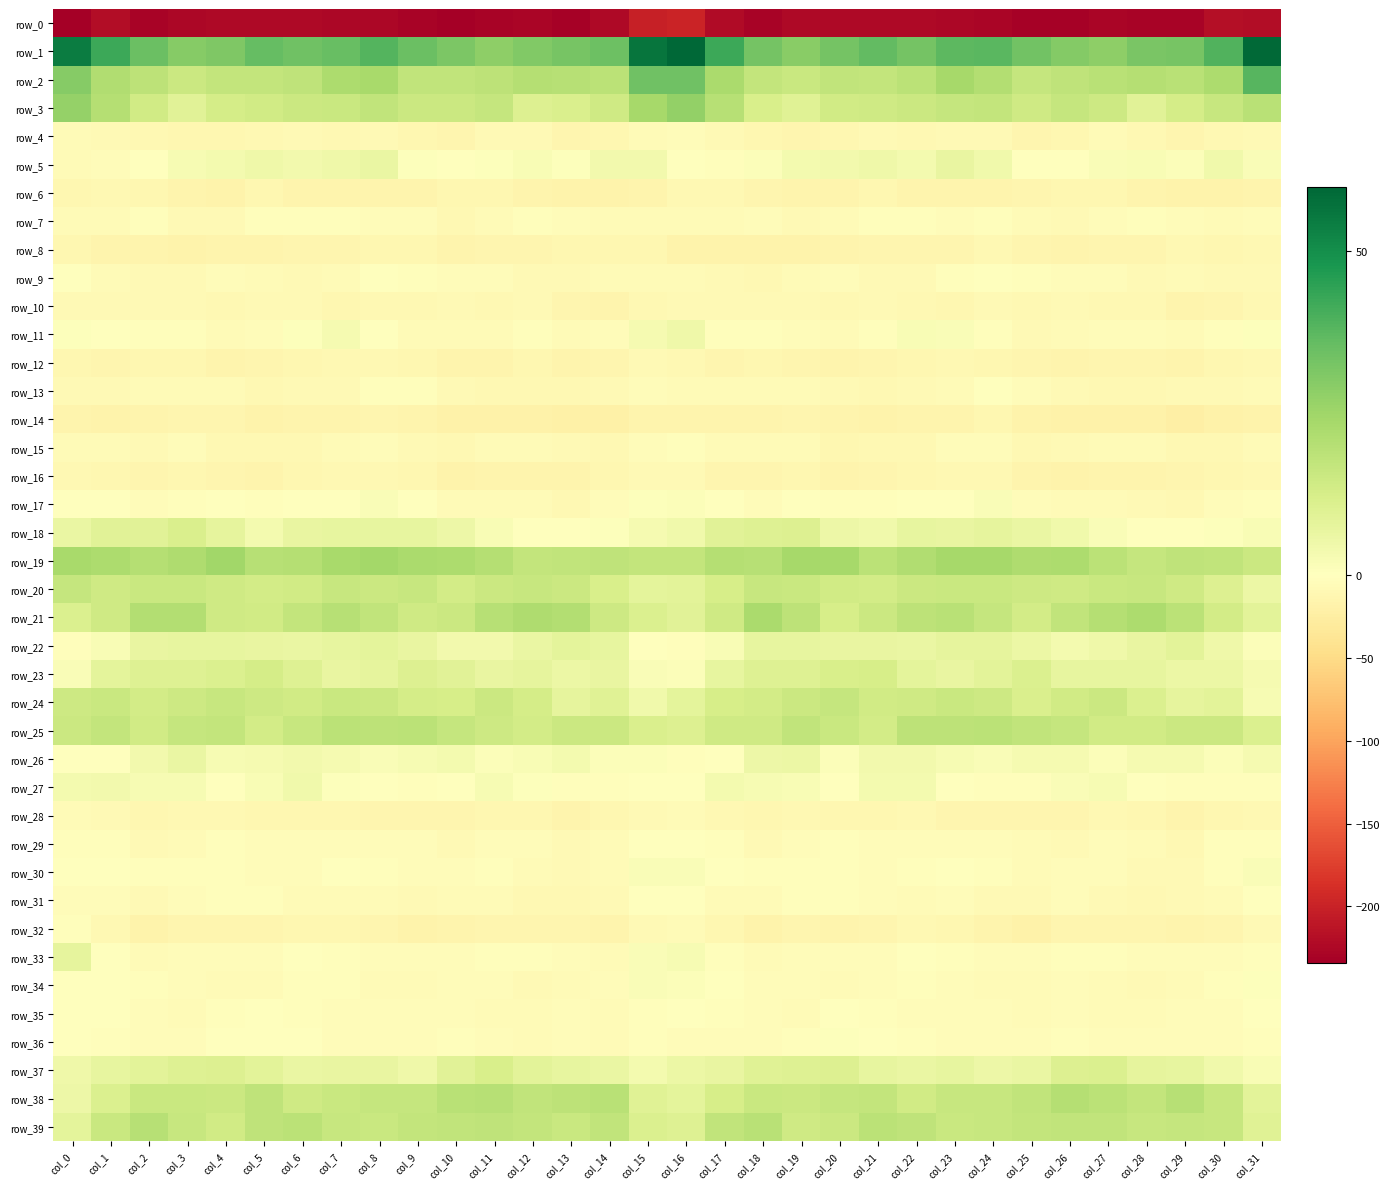

Reading left to right, what are all the values shown in this chart?

row_0: -234.0	-219.6	-230.0	-225.6	-223.1	-224.3	-223.3	-225.2	-225.6	-229.3	-232.5	-228.6	-227.6	-230.7	-223.3	-201.6	-198.2	-221.9	-229.3	-223.5	-223.9	-223.6	-224.2	-225.2	-226.8	-231.0	-231.8	-227.0	-229.4	-229.3	-218.0	-221.0
row_1: 54.6	42.2	34.8	29.8	30.8	35.9	33.9	35.2	38.7	34.8	31.6	28.2	30.5	32.7	34.2	56.2	59.8	42.1	32.9	29.3	32.9	36.0	33.1	37.4	37.6	33.3	30.3	28.4	31.8	32.5	39.1	59.1
row_2: 29.6	21.2	18.3	15.1	17.0	17.2	18.0	22.2	23.1	17.4	17.7	18.7	20.4	20.1	18.7	33.9	33.8	22.7	16.9	15.5	17.4	17.2	19.1	23.7	21.0	16.6	18.2	19.6	20.2	19.3	22.2	37.9
row_3: 26.7	20.5	14.0	9.3	12.7	13.6	15.2	15.6	17.4	15.3	15.3	16.5	10.5	11.3	14.4	23.8	27.5	19.9	11.7	9.7	13.9	14.3	14.9	16.7	16.9	14.2	16.6	14.9	9.1	12.8	15.9	19.4
row_4: -6.4	-8.9	-9.9	-12.6	-11.9	-9.9	-9.0	-9.4	-7.5	-11.5	-12.9	-8.1	-7.4	-13.2	-11.7	-5.8	-5.0	-8.2	-11.1	-12.9	-11.1	-9.0	-9.9	-8.2	-8.5	-12.9	-11.5	-6.3	-10.1	-13.6	-10.2	-8.9
row_5: -6.0	-4.2	0.0	2.6	3.4	5.0	3.9	5.1	6.5	0.9	-0.8	0.7	2.3	0.9	4.0	3.9	-1.1	-2.4	1.0	3.3	3.8	4.9	3.3	6.8	4.4	-0.4	-0.5	1.6	1.9	1.3	4.4	1.8
row_6: -12.7	-10.3	-12.0	-14.8	-16.9	-12.1	-14.7	-15.2	-15.0	-14.8	-12.2	-11.6	-14.7	-16.8	-16.8	-15.2	-10.6	-10.5	-13.4	-15.6	-15.7	-12.1	-15.7	-14.8	-15.3	-13.8	-11.6	-12.7	-15.6	-17.1	-17.0	-14.7
row_7: -6.4	-5.6	-3.5	-7.7	-8.1	-3.4	-2.9	-3.6	-4.4	-4.5	-9.7	-6.4	-2.5	-3.9	-7.1	-6.6	-7.3	-5.9	-4.7	-8.9	-5.7	-3.4	-2.6	-4.9	-3.2	-7.0	-9.1	-5.0	-2.1	-5.5	-7.3	-5.0
row_8: -12.5	-14.9	-15.5	-17.1	-15.8	-14.7	-12.9	-13.2	-11.9	-11.1	-16.0	-14.1	-13.6	-11.5	-12.0	-12.8	-16.7	-16.8	-16.5	-16.9	-14.9	-14.1	-12.9	-13.1	-10.8	-13.0	-15.8	-13.7	-13.4	-10.7	-12.3	-10.3
row_9: -0.7	-5.6	-9.1	-7.8	-4.3	-5.5	-9.1	-5.6	-1.0	-2.2	-4.3	-4.2	-7.3	-7.6	-7.1	-6.9	-5.6	-8.9	-9.6	-6.3	-3.7	-7.4	-8.8	-3.1	-1.1	-3.2	-3.9	-5.1	-8.3	-6.8	-7.7	-8.2
row_10: -8.3	-7.8	-8.2	-9.0	-10.2	-9.0	-9.0	-11.4	-9.3	-9.6	-9.1	-10.1	-9.1	-13.1	-15.5	-10.5	-7.6	-8.6	-9.0	-8.9	-10.8	-8.2	-10.4	-11.0	-8.9	-9.9	-9.0	-10.0	-9.6	-15.0	-14.4	-9.8
row_11: 0.8	-1.4	-1.9	-3.6	-6.8	-4.6	0.8	3.0	-1.6	-6.0	-7.2	-5.7	-3.2	-6.4	-5.1	3.0	4.7	-2.2	-1.9	-4.9	-7.2	-2.6	2.3	1.8	-3.6	-7.3	-6.6	-4.6	-3.8	-7.1	-3.5	0.8
row_12: -12.7	-14.6	-12.5	-12.6	-15.0	-14.5	-12.0	-10.2	-10.5	-12.4	-16.2	-14.9	-12.7	-16.1	-13.2	-8.2	-9.5	-14.0	-11.4	-13.8	-15.1	-13.8	-11.4	-9.8	-11.2	-13.7	-16.4	-13.6	-13.9	-16.0	-12.2	-9.9
row_13: -8.1	-8.2	-5.5	-7.1	-7.0	-10.1	-8.9	-8.3	-2.1	-2.4	-7.3	-9.8	-10.4	-9.3	-7.6	-5.0	-6.4	-6.4	-5.9	-6.8	-8.1	-10.0	-9.0	-6.2	-0.7	-4.8	-8.2	-10.4	-10.2	-8.9	-7.5	-6.5
row_14: -15.4	-17.0	-14.7	-14.2	-14.1	-17.8	-16.1	-15.3	-12.9	-14.8	-19.9	-18.3	-18.6	-21.6	-20.5	-15.3	-15.6	-14.9	-14.7	-13.5	-15.4	-17.6	-15.5	-14.6	-12.5	-17.7	-19.4	-18.3	-19.4	-22.6	-19.3	-16.8
row_15: -6.5	-7.1	-7.6	-4.7	-9.7	-10.4	-10.4	-6.7	-4.2	-7.8	-9.2	-6.9	-6.4	-8.2	-10.2	-4.5	-2.2	-6.5	-6.4	-5.6	-11.2	-10.0	-9.5	-5.3	-4.9	-9.2	-8.4	-6.6	-6.8	-9.6	-10.3	-6.3
row_16: -9.7	-12.5	-14.5	-12.0	-13.4	-15.1	-12.2	-10.0	-9.8	-12.2	-17.5	-15.2	-16.0	-15.6	-11.1	-7.5	-7.6	-13.1	-13.8	-11.6	-15.0	-14.1	-11.1	-9.9	-10.0	-14.8	-17.1	-15.2	-16.2	-14.6	-11.0	-10.0
row_17: -0.1	-0.6	-3.8	-1.9	-0.6	-2.9	-0.2	-0.0	1.5	-1.8	-6.4	-5.9	-7.3	-10.1	-5.0	0.9	1.3	-1.6	-3.7	-0.5	-2.0	-2.1	0.2	0.3	1.4	-4.4	-6.4	-5.9	-8.5	-9.6	-3.7	-2.8
row_18: 6.3	9.0	9.3	11.3	7.6	3.6	6.6	7.1	7.1	7.3	5.3	2.2	0.4	-1.5	0.5	3.1	4.4	9.0	10.0	10.7	5.5	4.3	7.3	6.8	7.7	6.2	4.2	1.8	-0.6	-1.3	0.9	2.1
row_19: 23.3	22.2	20.4	21.7	24.4	19.6	20.3	23.0	24.1	22.4	22.4	20.5	17.0	17.4	18.0	16.8	17.0	20.5	19.8	23.4	23.5	18.7	21.4	23.8	23.7	21.8	22.3	19.0	16.6	17.8	17.4	15.0
row_20: 16.4	14.3	15.6	15.7	14.2	13.5	14.0	16.1	15.0	16.0	13.4	15.1	16.3	15.1	12.0	8.2	8.8	12.6	16.1	15.6	13.7	13.3	15.1	15.4	15.8	14.7	14.0	15.4	16.3	14.1	10.4	6.0
row_21: 10.9	14.3	20.8	20.9	14.0	13.8	17.1	20.0	17.7	14.4	15.0	19.9	21.6	20.9	14.9	10.9	8.9	14.2	22.5	18.5	12.5	15.1	18.5	19.4	16.7	13.2	17.5	20.4	22.0	18.7	13.4	8.7
row_22: -3.1	2.2	6.8	7.1	7.2	6.8	6.5	7.2	8.1	6.7	4.1	3.8	6.1	8.2	7.1	-0.3	-2.9	2.3	7.1	7.5	6.7	6.6	6.5	7.7	7.9	5.8	3.3	4.7	6.7	8.7	5.0	1.3
row_23: 1.8	8.0	10.1	10.1	11.0	12.9	10.0	6.7	7.9	10.6	9.0	6.6	7.9	5.6	6.7	1.7	1.3	7.1	10.2	10.1	11.9	12.4	8.2	6.8	8.8	11.1	7.4	7.1	7.3	5.8	5.8	2.8
row_24: 14.6	15.7	13.1	14.9	16.1	14.8	13.6	15.5	15.1	12.8	12.3	15.2	13.1	7.7	9.6	4.7	8.1	12.5	13.5	15.2	16.4	13.7	14.3	15.4	14.8	11.4	13.9	15.0	10.9	7.8	8.7	2.7
row_25: 15.2	17.0	13.9	16.4	17.1	13.1	16.3	19.1	18.4	18.9	16.8	14.9	13.1	15.1	15.4	11.7	10.6	14.3	14.1	17.3	15.7	13.2	18.3	18.3	19.1	17.7	16.6	13.7	13.7	15.1	15.4	11.0
row_26: -0.2	-0.0	3.9	6.4	2.3	3.2	4.2	3.2	1.5	2.7	3.5	1.1	2.1	3.6	1.2	1.1	-2.8	0.3	5.3	5.7	1.2	4.1	3.9	2.5	1.5	3.1	3.0	1.0	2.8	2.9	1.1	2.9
row_27: 3.3	3.8	2.8	2.8	0.2	2.0	4.3	0.8	-1.5	-2.8	-0.2	2.8	0.9	-2.3	-3.2	-1.4	0.3	3.6	2.5	2.1	-0.2	3.4	3.3	-0.1	-2.2	-2.7	1.5	2.7	-0.5	-3.1	-2.8	-2.3
row_28: -6.6	-8.5	-12.0	-10.3	-11.0	-12.7	-11.3	-12.2	-14.4	-13.7	-13.3	-11.1	-11.4	-14.9	-12.2	-8.8	-7.0	-9.6	-11.5	-10.2	-11.8	-12.6	-11.0	-13.4	-14.1	-13.7	-12.8	-10.5	-12.7	-14.9	-11.0	-10.5
row_29: -3.2	-2.8	-8.5	-5.6	-3.1	-4.1	-5.1	-3.7	-4.3	-4.6	-7.9	-5.2	-4.2	-8.9	-5.7	-0.1	-0.0	-3.5	-8.0	-4.6	-2.8	-4.8	-4.3	-4.1	-4.0	-6.1	-7.7	-4.0	-5.5	-9.4	-3.3	-2.2
row_30: 0.0	-1.5	-3.6	-3.4	-2.2	-3.9	-4.5	-1.5	-2.0	-4.4	-4.9	-3.4	-6.4	-8.6	-5.6	1.7	1.4	-1.3	-3.1	-3.6	-1.9	-4.6	-3.1	-1.5	-2.7	-5.6	-4.0	-3.9	-8.1	-8.0	-3.2	1.6
row_31: -3.9	-5.2	-7.5	-3.8	-2.6	-3.2	-6.2	-5.7	-5.7	-8.7	-5.5	-7.2	-10.5	-9.2	-7.8	-1.8	-1.4	-5.6	-5.8	-3.4	-2.4	-4.2	-6.5	-4.9	-7.4	-8.2	-5.1	-8.7	-10.8	-8.6	-6.0	-0.2
row_32: -2.9	-9.4	-18.1	-14.5	-14.0	-14.4	-11.2	-11.0	-13.9	-18.1	-15.6	-13.0	-14.0	-14.5	-15.8	-7.4	-6.2	-12.1	-18.1	-13.0	-15.2	-13.1	-10.7	-11.7	-15.7	-18.6	-13.7	-13.4	-14.3	-15.2	-13.8	-7.6
row_33: 7.7	0.0	-6.4	-4.9	-5.3	-4.7	-1.8	-2.5	-4.8	-3.8	-3.8	-2.8	-3.4	-5.1	-5.7	1.5	2.5	-2.8	-6.3	-4.8	-5.4	-3.8	-1.4	-3.5	-4.6	-4.0	-3.6	-2.4	-4.3	-5.4	-4.1	-2.7
row_34: 0.5	0.2	-3.6	-4.7	-5.7	-6.0	-3.1	-2.5	-6.2	-6.1	-3.9	-4.6	-7.4	-6.5	-4.2	1.6	1.0	-0.4	-4.4	-5.3	-5.6	-5.4	-2.2	-3.8	-6.6	-5.5	-3.7	-5.5	-7.5	-5.6	-2.1	0.7
row_35: 0.4	-1.3	-4.8	-5.6	-3.5	-1.4	-3.5	-3.7	-3.9	-5.4	-4.8	-5.8	-6.9	-4.4	-5.9	-2.5	-1.6	-3.0	-5.2	-5.5	-1.7	-2.1	-3.8	-4.0	-3.9	-6.1	-4.5	-6.6	-6.0	-4.7	-5.3	-1.4
row_36: -0.3	-2.5	-4.3	-4.1	0.0	0.4	-1.4	-3.9	-4.3	-5.0	-3.3	-4.2	-5.6	-4.3	-5.7	-3.6	-3.9	-4.0	-4.7	-2.7	0.7	0.0	-2.6	-4.1	-4.7	-4.4	-3.4	-4.7	-5.4	-4.6	-5.5	-3.3
row_37: 4.8	7.3	8.5	10.1	10.6	8.5	6.2	6.9	6.6	5.1	9.1	11.7	8.8	7.1	6.2	3.6	6.1	6.9	9.4	10.1	10.3	7.3	6.2	7.4	5.1	6.3	10.4	11.2	7.5	7.1	4.7	2.1
row_38: 5.3	11.0	15.4	15.5	15.4	18.2	14.3	15.4	16.5	16.5	19.4	20.0	17.3	18.5	19.3	9.4	8.3	12.5	15.9	15.0	16.5	17.0	14.0	16.3	16.0	17.4	20.2	19.0	17.0	19.7	16.1	8.8
row_39: 8.4	15.8	20.0	15.9	13.9	18.1	18.8	16.2	15.7	17.1	17.4	17.8	16.8	15.7	17.7	11.1	10.1	17.3	19.3	14.1	15.4	19.0	17.9	15.4	16.3	17.2	17.7	17.7	15.9	16.5	16.1	9.8